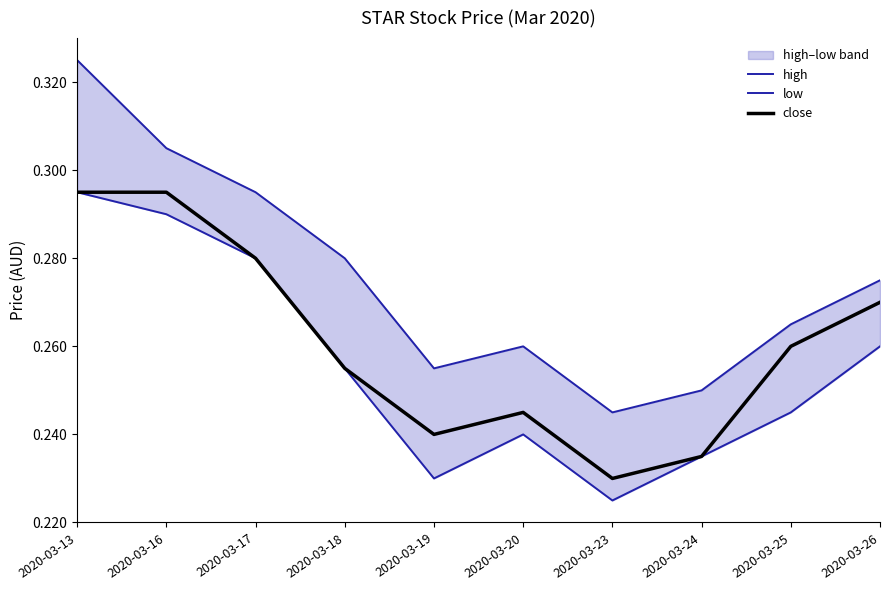

Which category has the highest value across all series?

2020-03-13